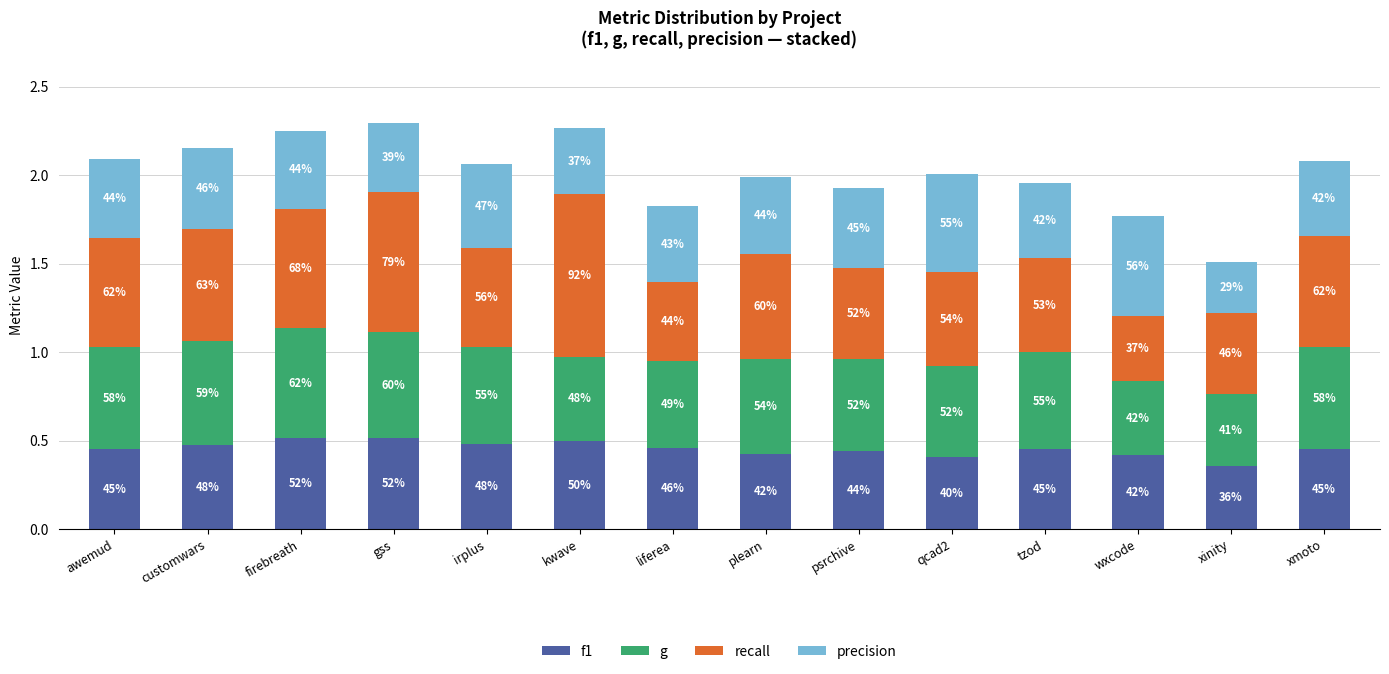

Where is recall nearest to the value 0?

wxcode